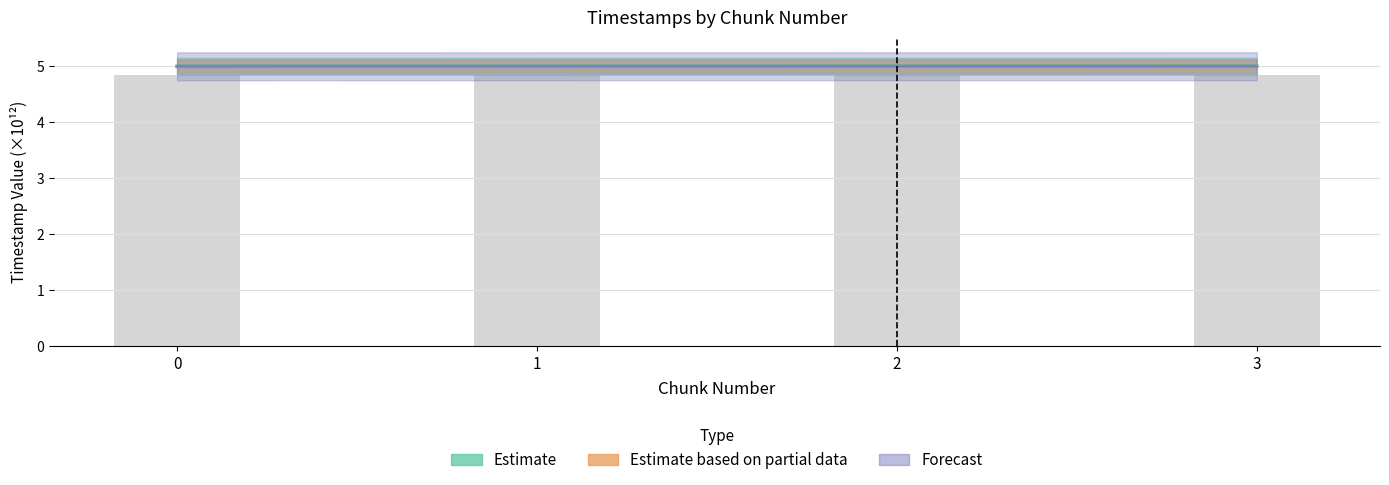

Are the bars horizontal?

No